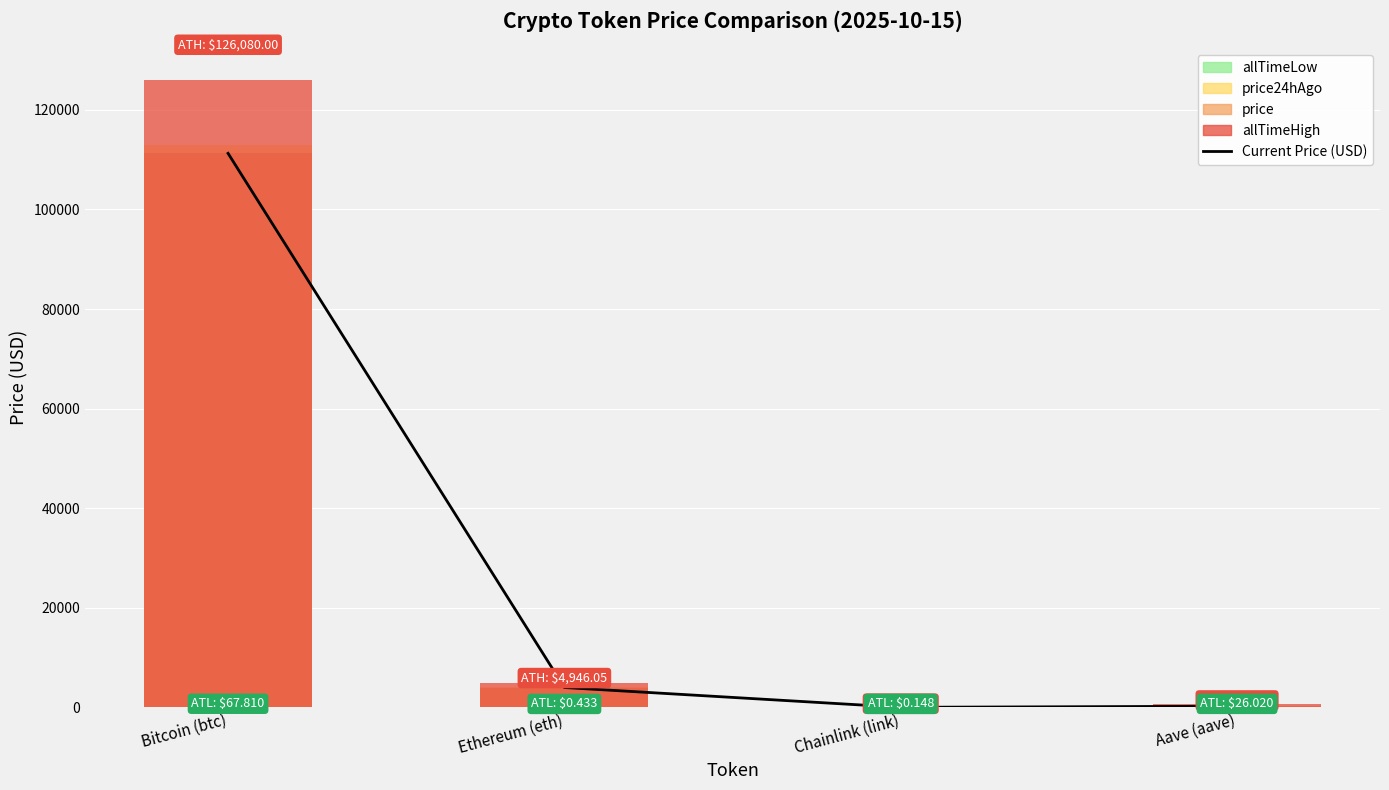

Which category has the lowest value in the price24hAgo series?

Chainlink (link)